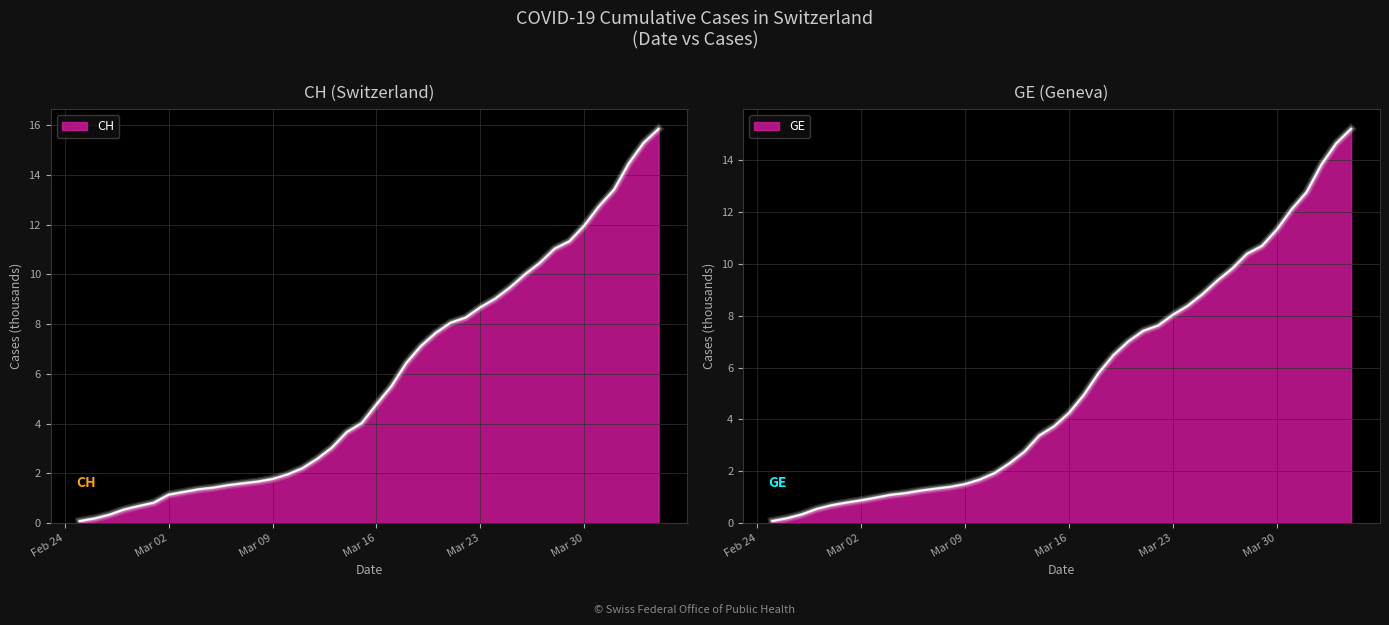

True or false: GE has a value of 1.7 at 2020-03-10.

True